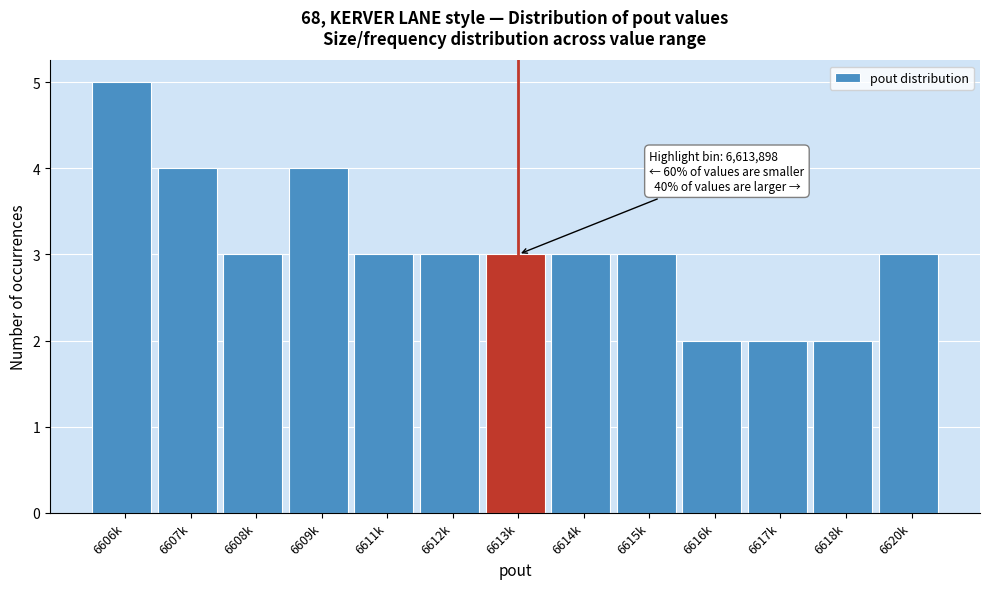

Reading right to left, what are all the values shown in this chart?

3	2	2	2	3	3	3	3	3	4	3	4	5